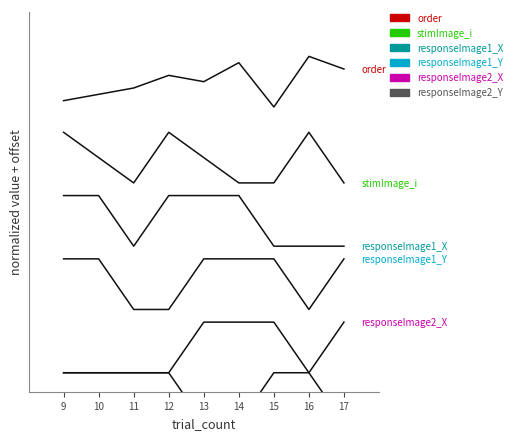

Which series has the widest spread of values?

responseImage2_X